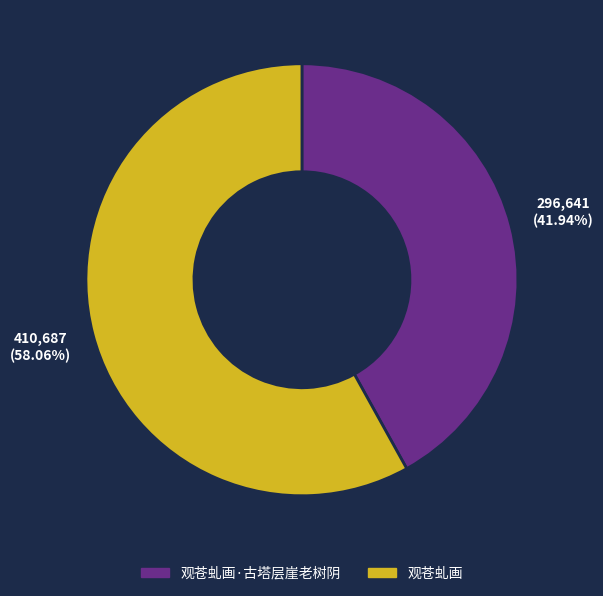

Is there a majority slice in this chart?

Yes